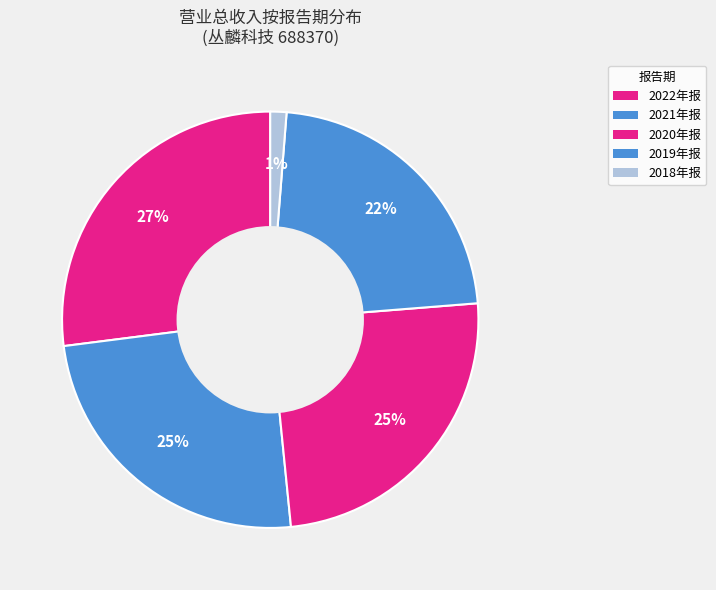

How many segments does this pie chart have?

5